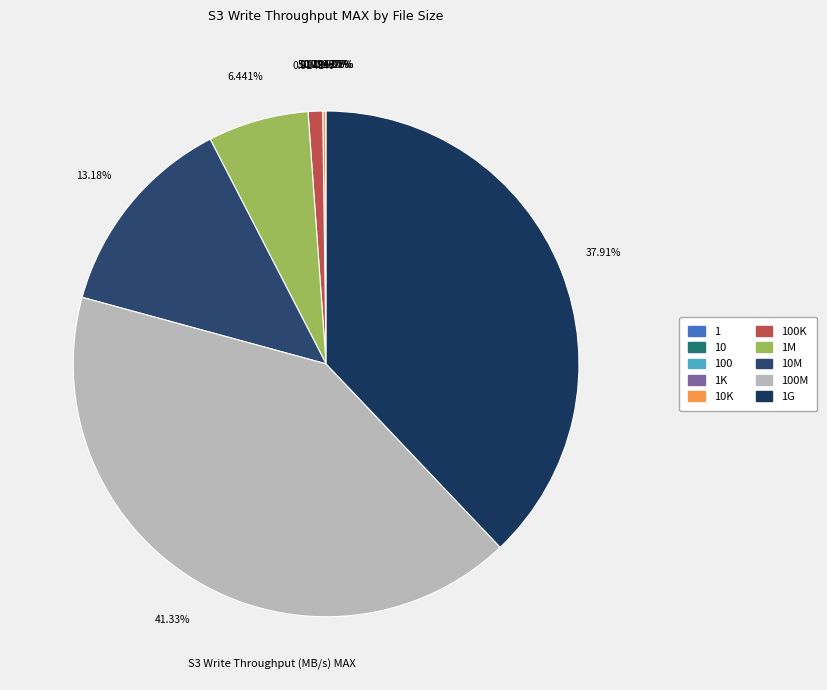

Which has a higher value, 1M or 10?

1M